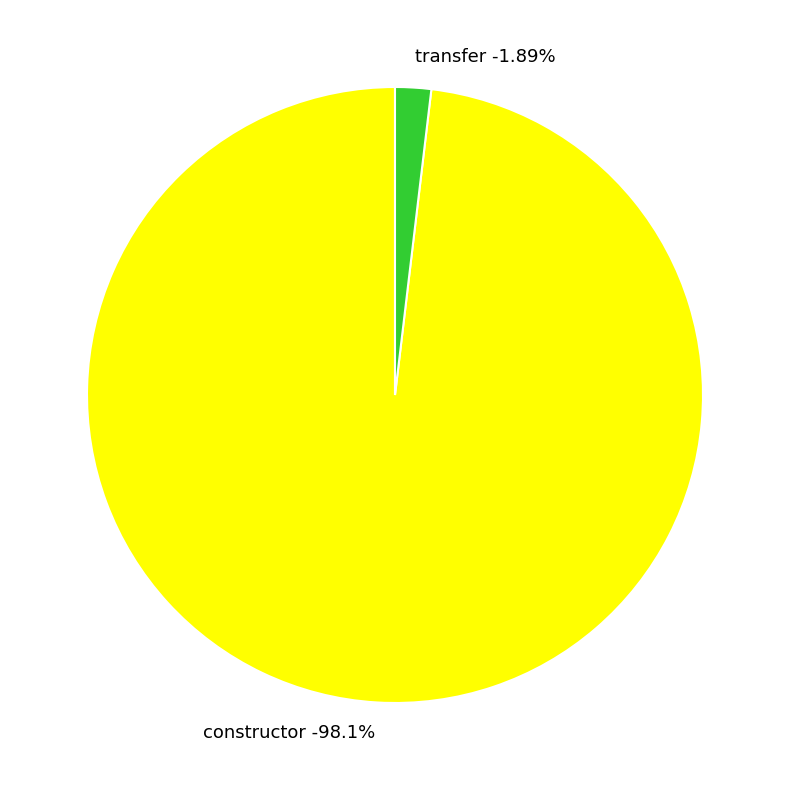

Which category has the smallest portion of the pie?

transfer